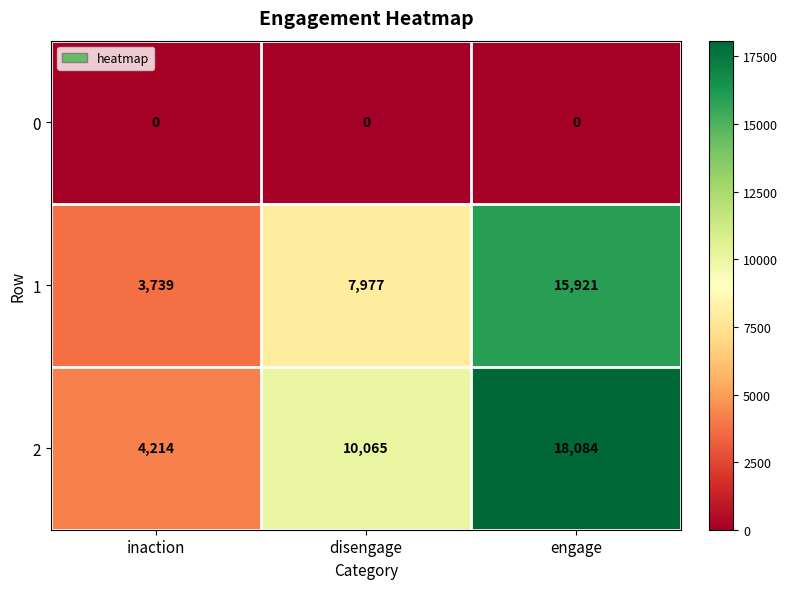

Rank the series by their maximum value, from highest to lowest.

2, 1, 0